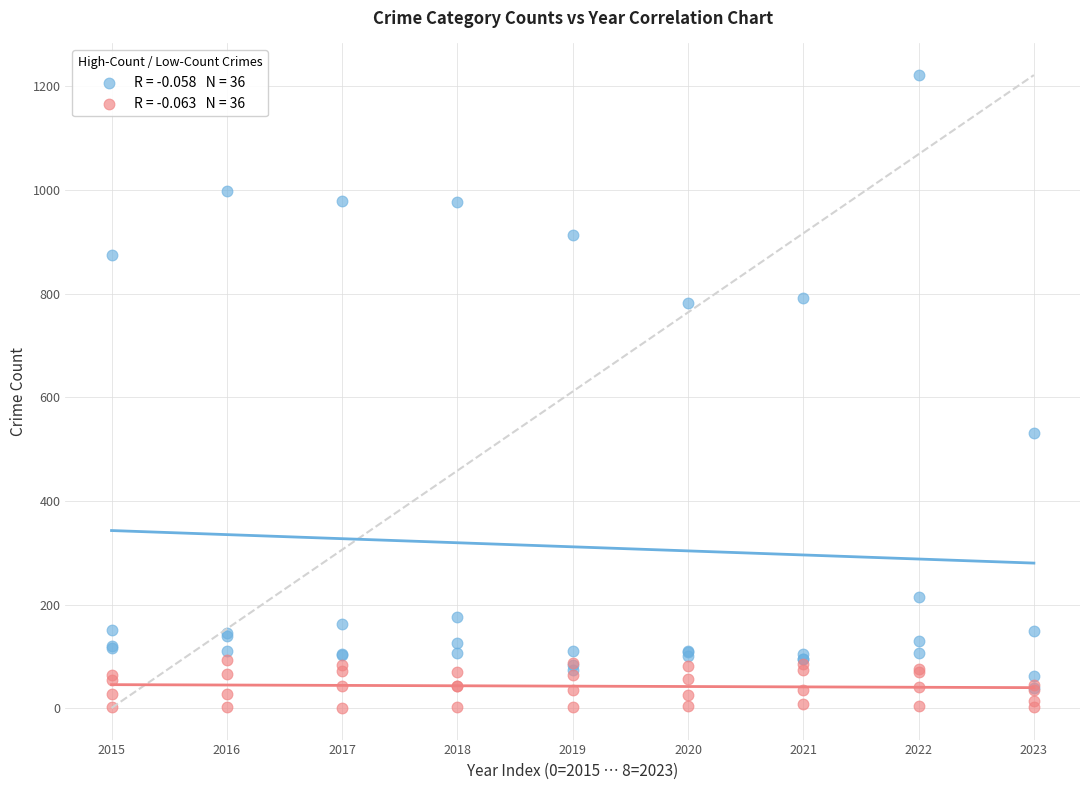

Across all series, what Y value is closest to 611?

531